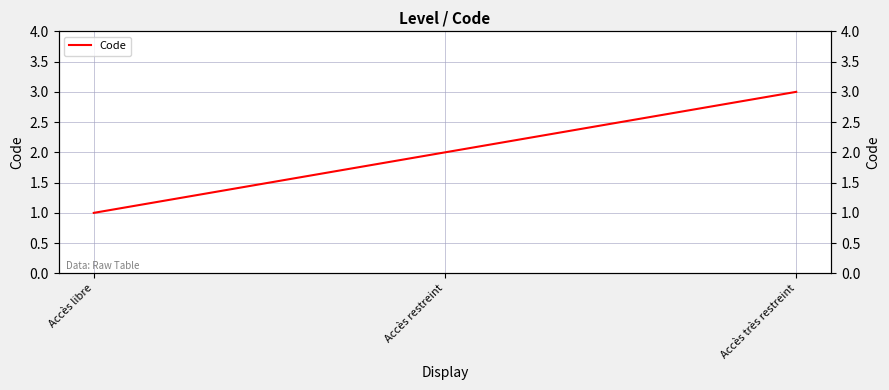

Does the chart have visible grid lines?

Yes